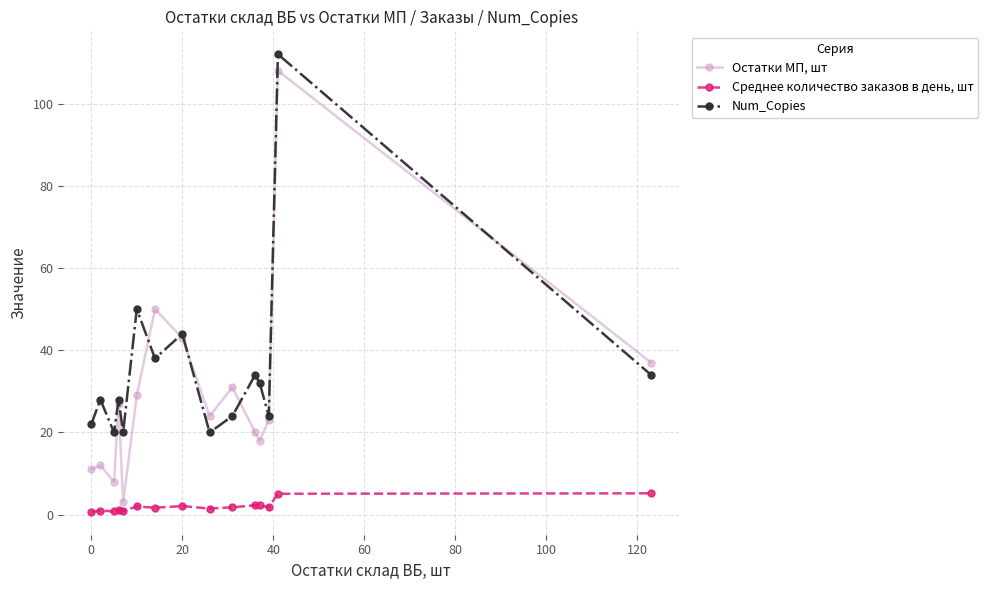

What are all the series names shown in the legend?

Остатки МП, шт, Среднее количество заказов в день, шт, Num_Copies